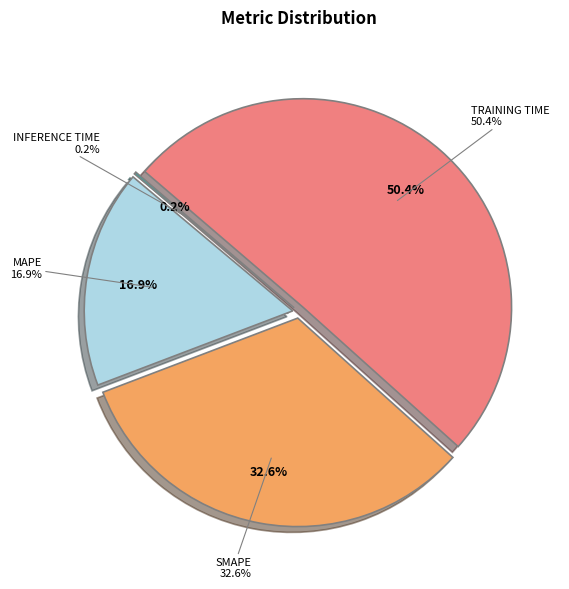

To the nearest percent, what is the difference between the largest and smallest slice percentages?

50%